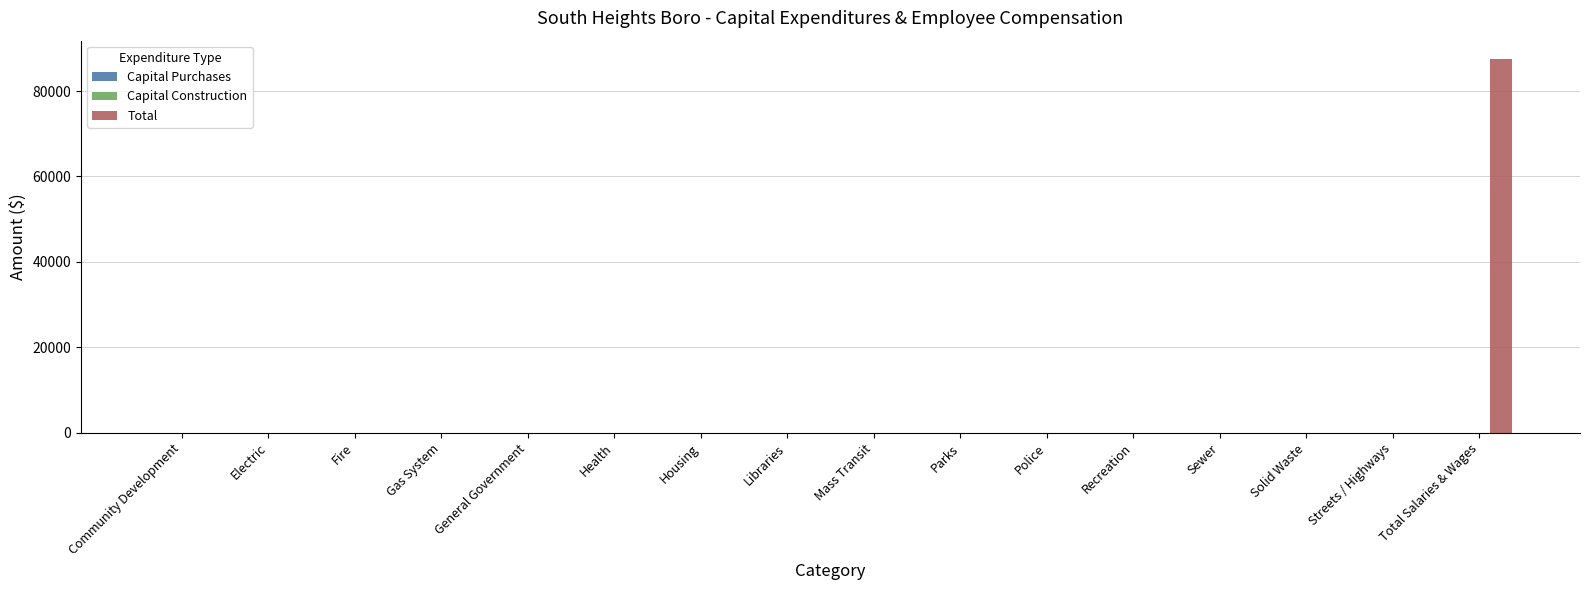

Which category has the highest value across all series?

Total Salaries & Wages